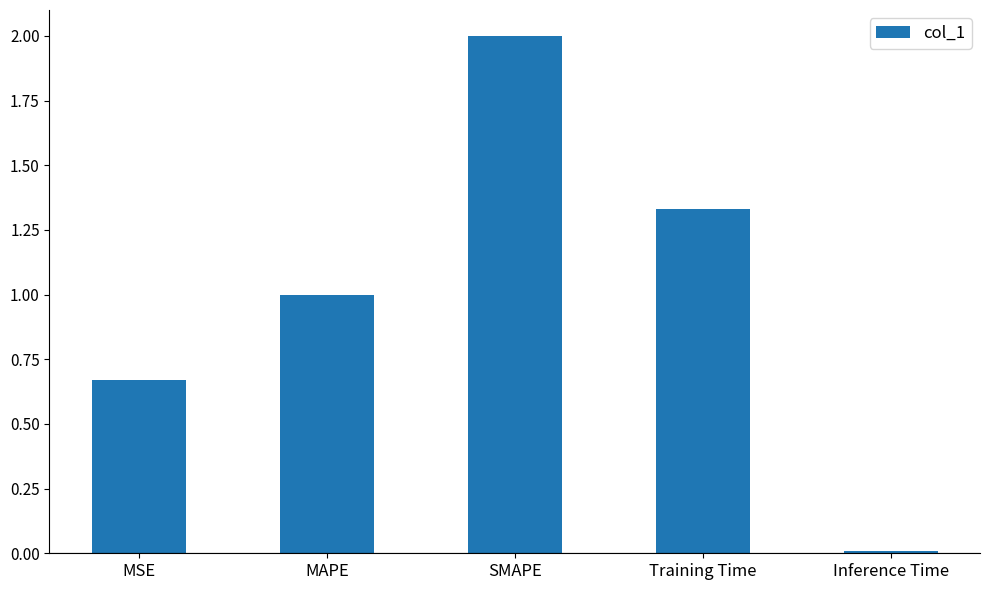

What is the change in value from MSE to MAPE?

+0.3